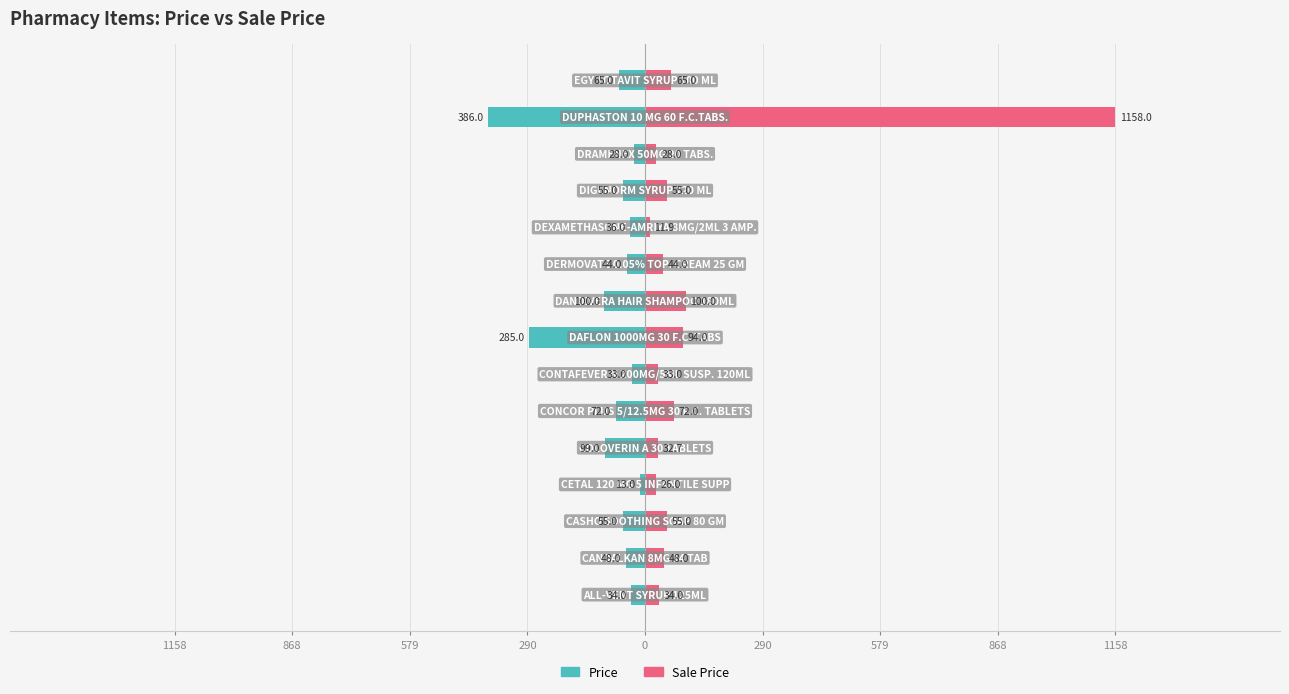

The value of Sale Price at 1158 is 51.5. True or false?

False